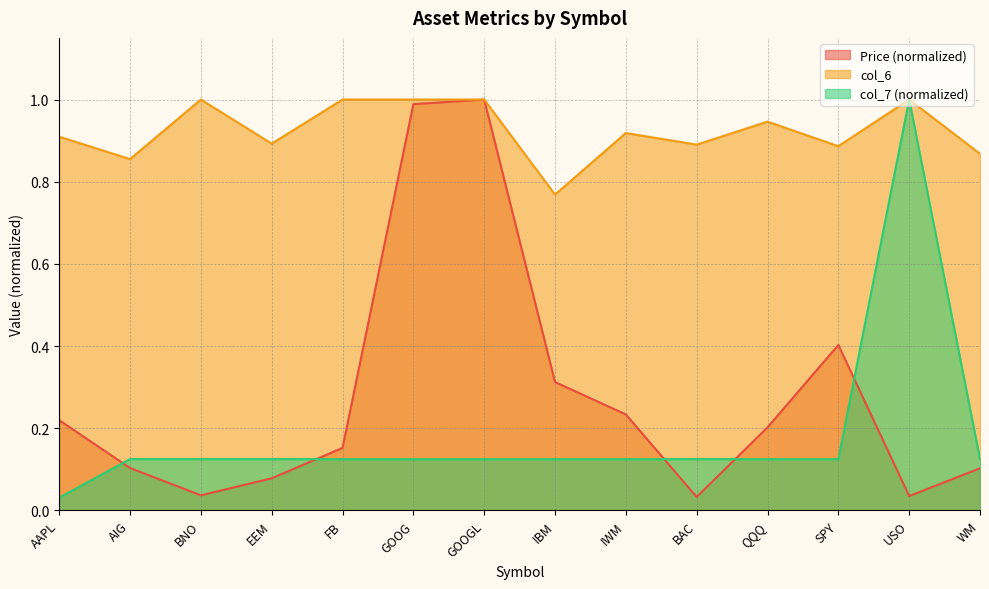

Rank the series at IBM from highest to lowest value.

col_6, Price (normalized), col_7 (normalized)